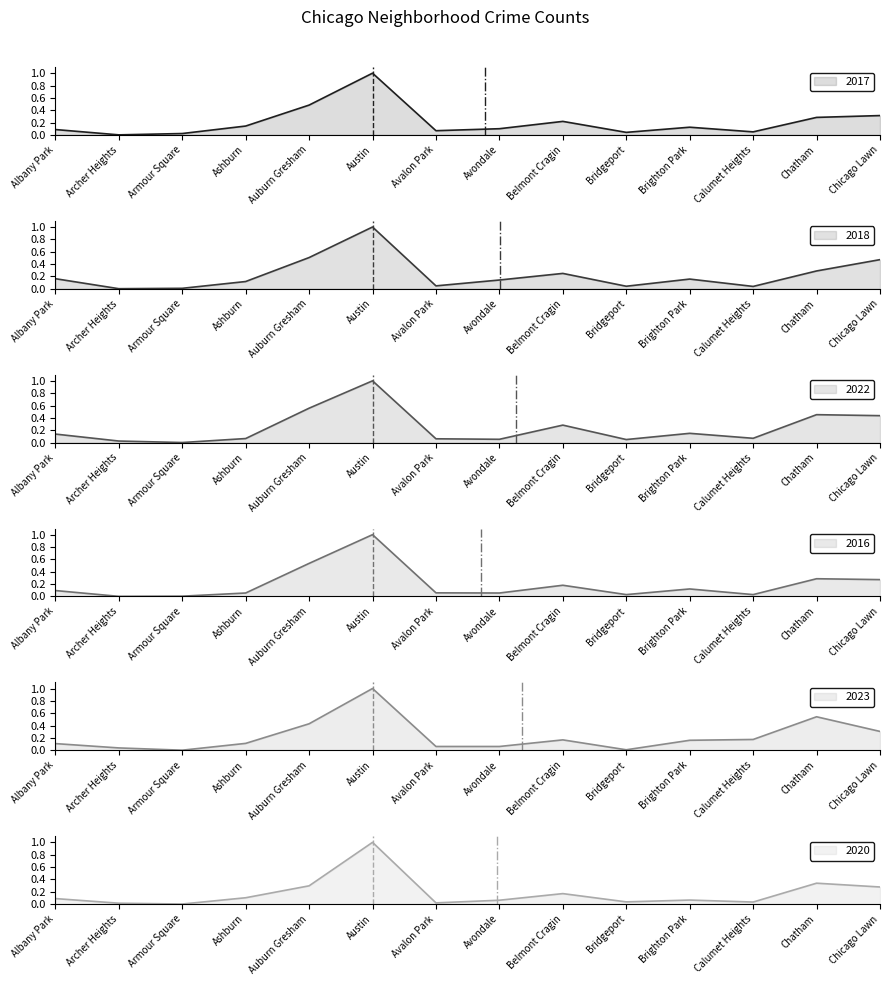

The value of 2018 at Auburn Gresham is 0.5. True or false?

True